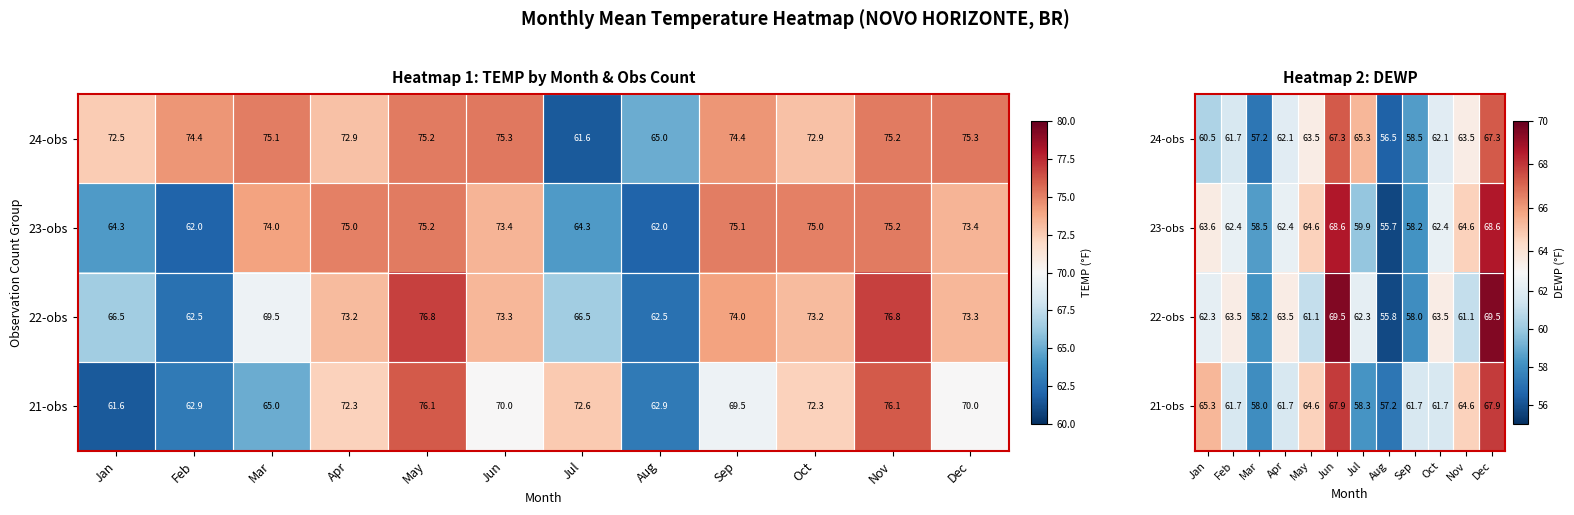

At which category does the chart reach its minimum across all series?

Aug